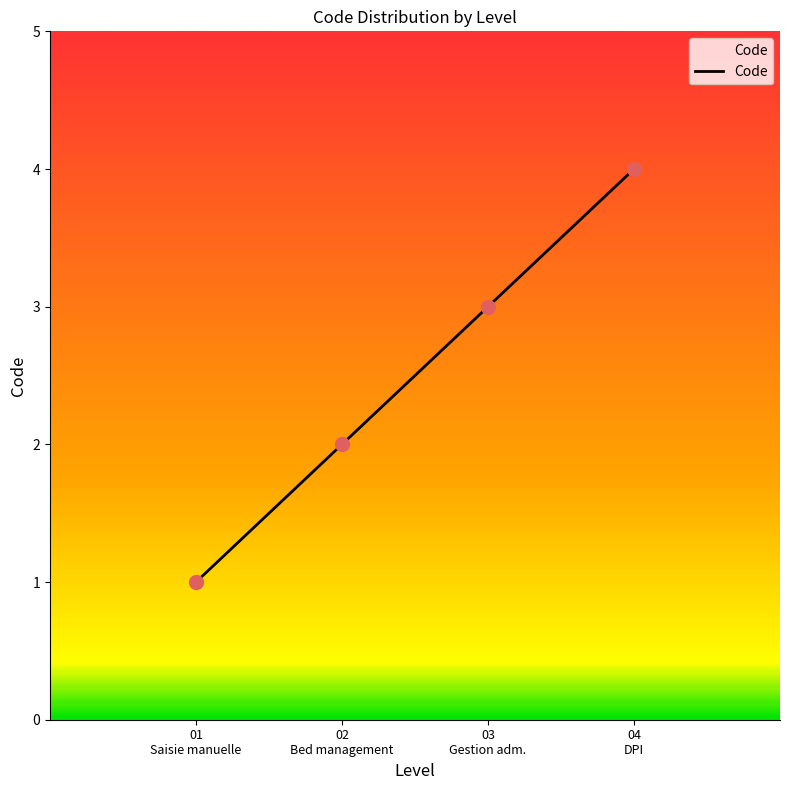

What is the difference between the maximum and minimum values?

3